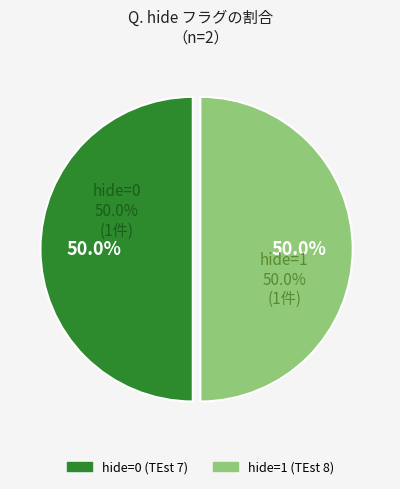

Rank the categories by value from highest to lowest.

TEst 8 (hide=1), TEst 7 (hide=0)